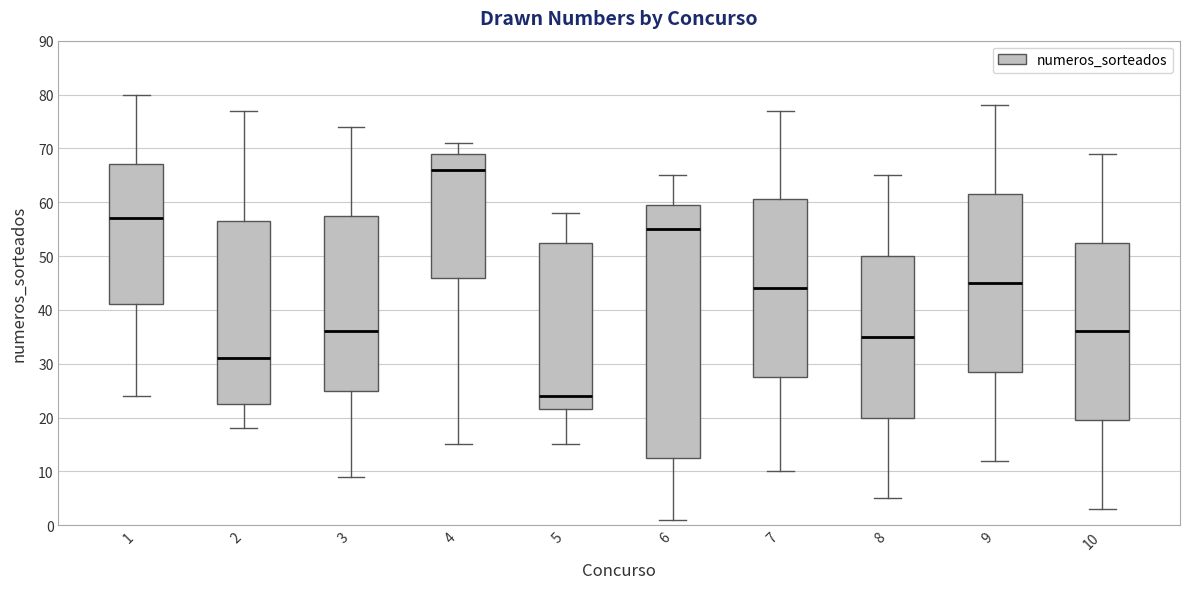

Reading left to right, transcribe this box plot: for each box, give where its median line is, the range the box spans, and where its two whiskers end, as read against the y-axis. The values are not printed on the chart, so give them approximately, as read against the axis.

1: median 57, box 41 to 67, whiskers 24 to 80
2: median 31, box 23 to 57, whiskers 18 to 77
3: median 36, box 25 to 58, whiskers 9 to 74
4: median 66, box 46 to 69, whiskers 15 to 71
5: median 24, box 22 to 53, whiskers 15 to 58
6: median 55, box 13 to 60, whiskers 1 to 65
7: median 44, box 28 to 61, whiskers 10 to 77
8: median 35, box 20 to 50, whiskers 5 to 65
9: median 45, box 29 to 62, whiskers 12 to 78
10: median 36, box 20 to 53, whiskers 3 to 69